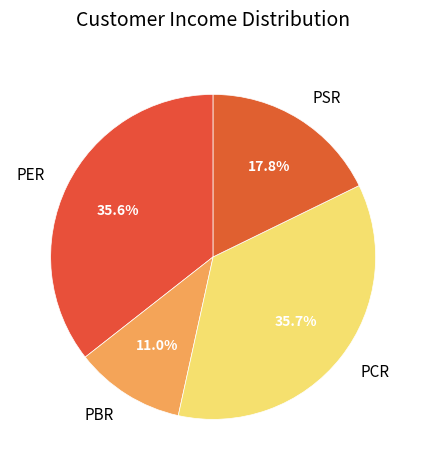

To the nearest percent, what is the combined percentage of PSR and PCR?

53%